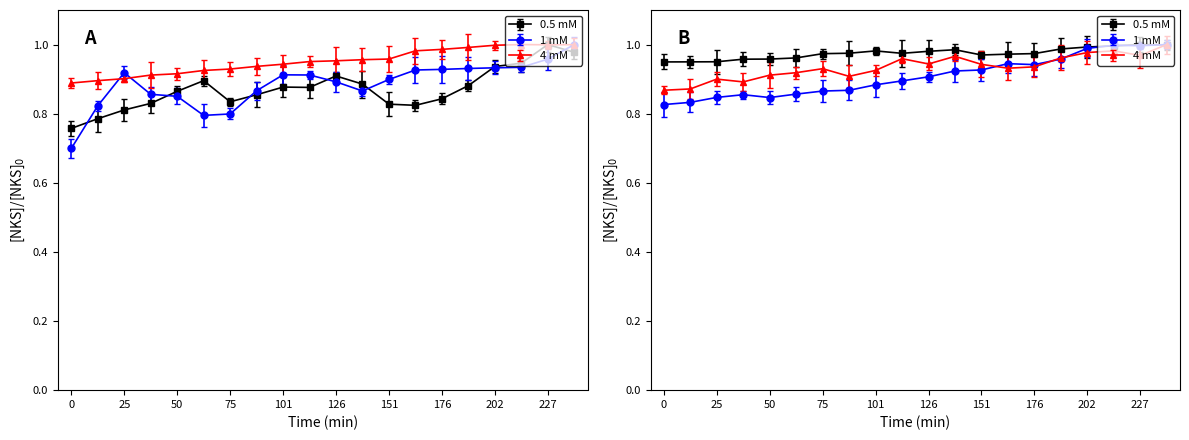

Does the chart have visible grid lines?

No